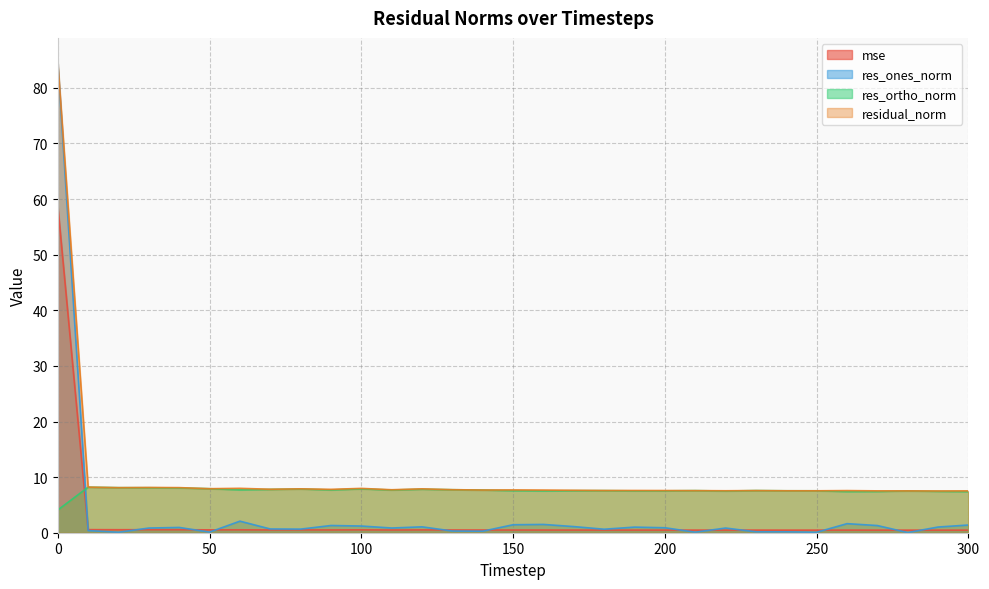

Does the chart have visible grid lines?

Yes